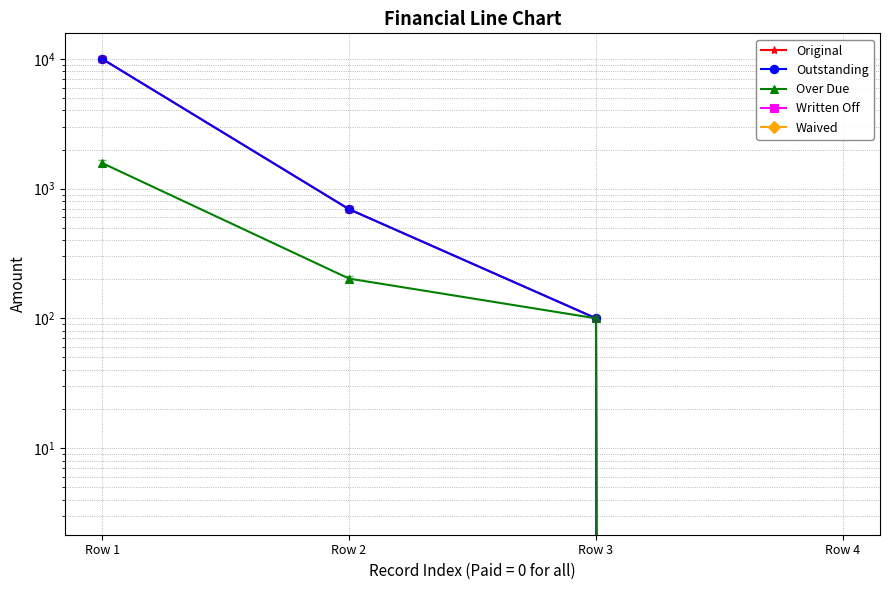

True or false: Waived and Outstanding intersect in this chart.

False